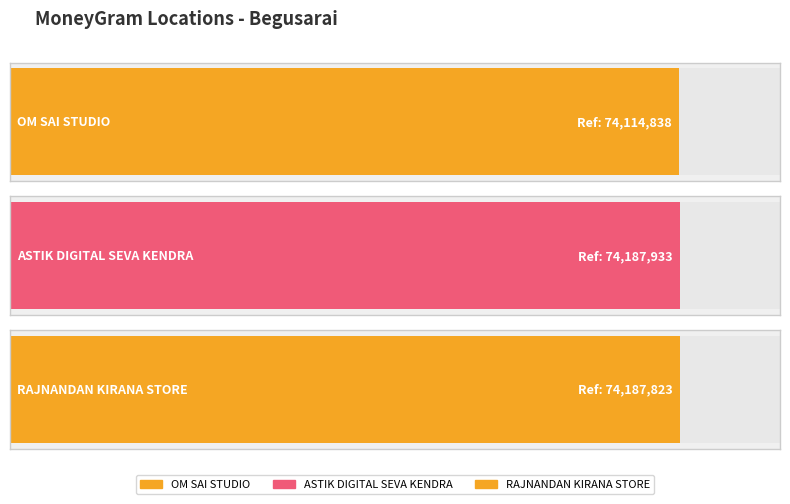

Which category has the highest value across all series?

ASTIK DIGITAL SEVA KENDRA